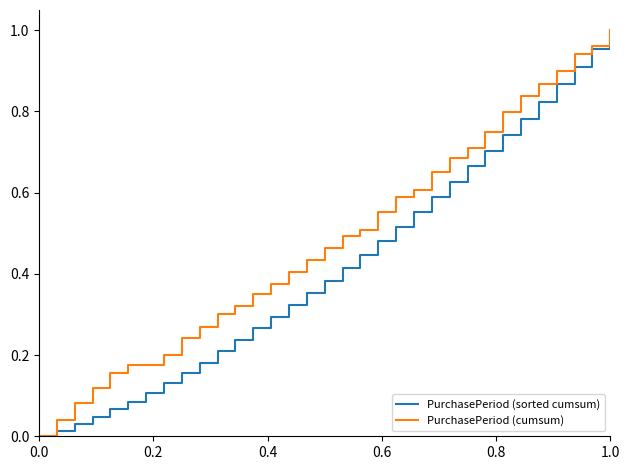

How many lines are shown in the chart?

2